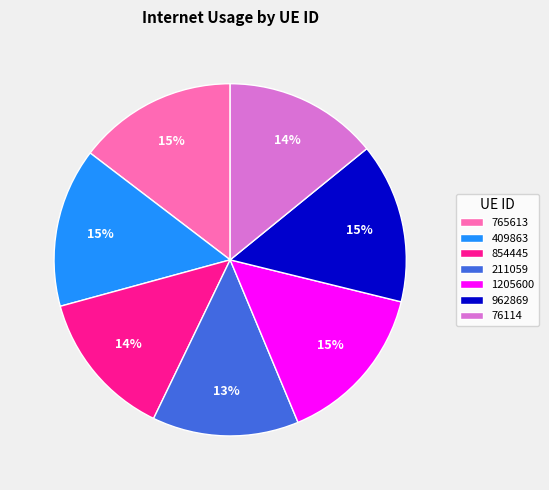

Do 1205600 and 409863 together represent more than half of the pie?

No